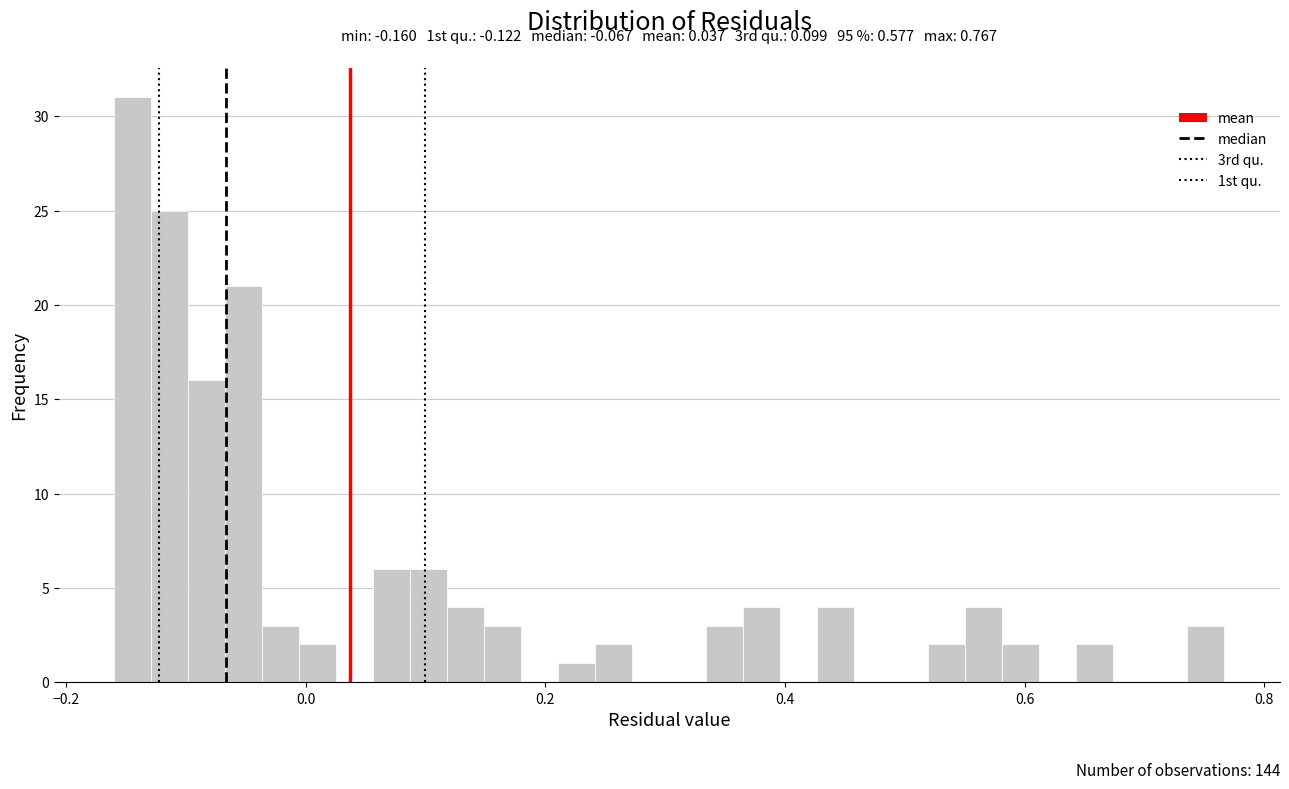

Read against the x-axis, roughly where is the centre of the tallest bar?

-0.14